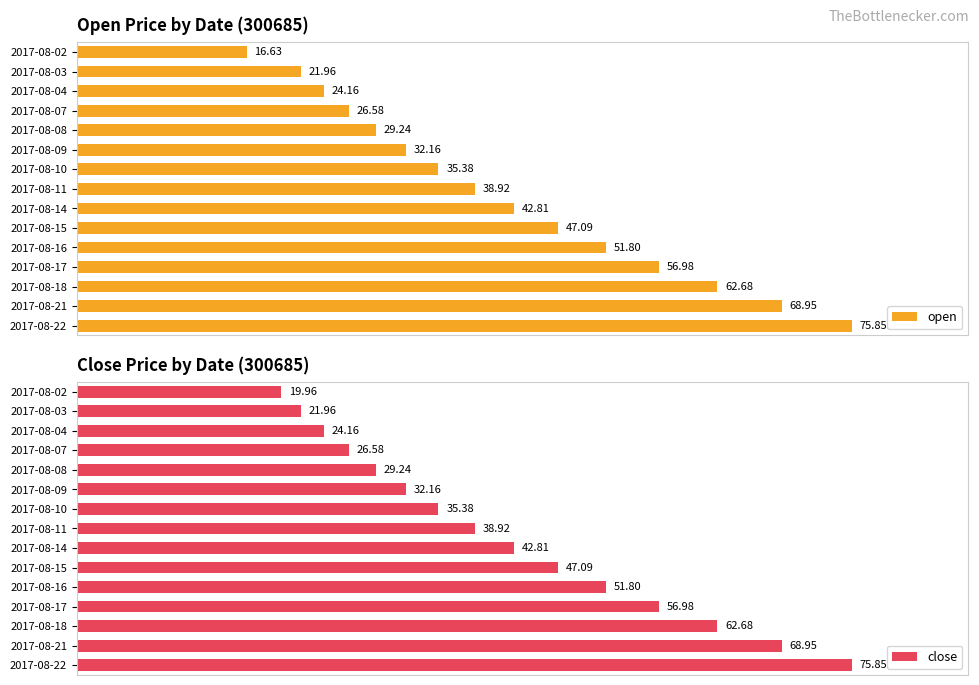

The close series shows 61.4 at 2017-08-14. True or false?

False